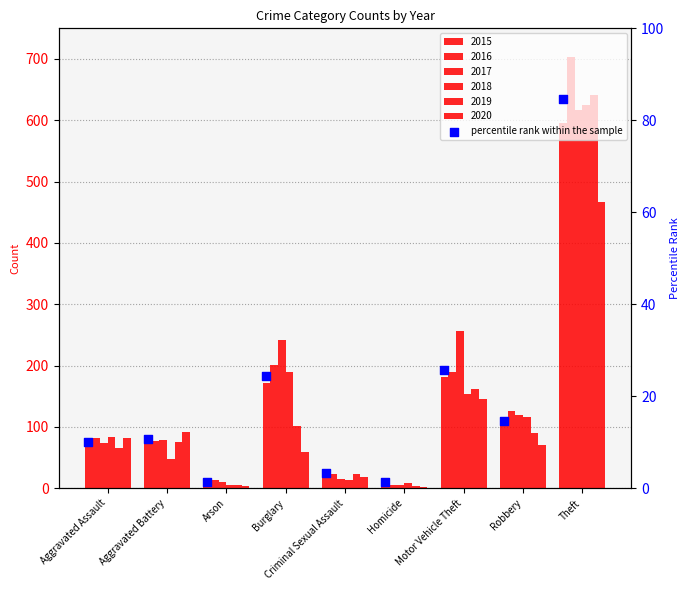

What is the ratio of the value at Arson to the value at Homicide?

1.0